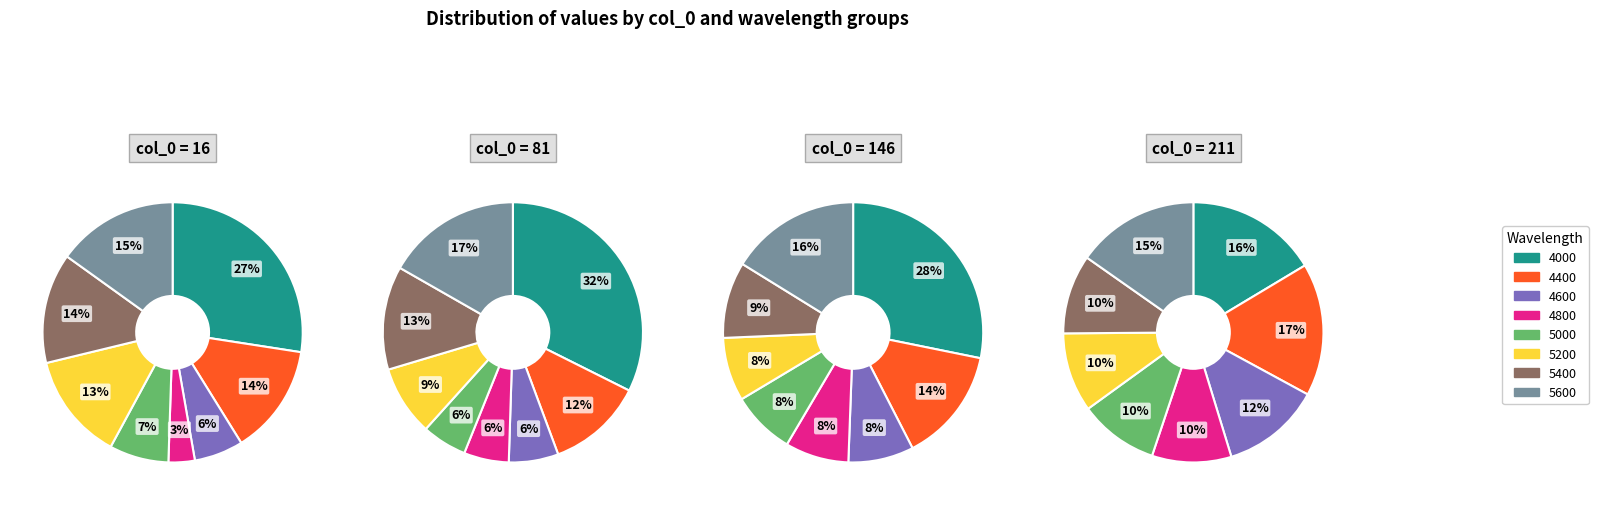

How many segments does this pie chart have?

8